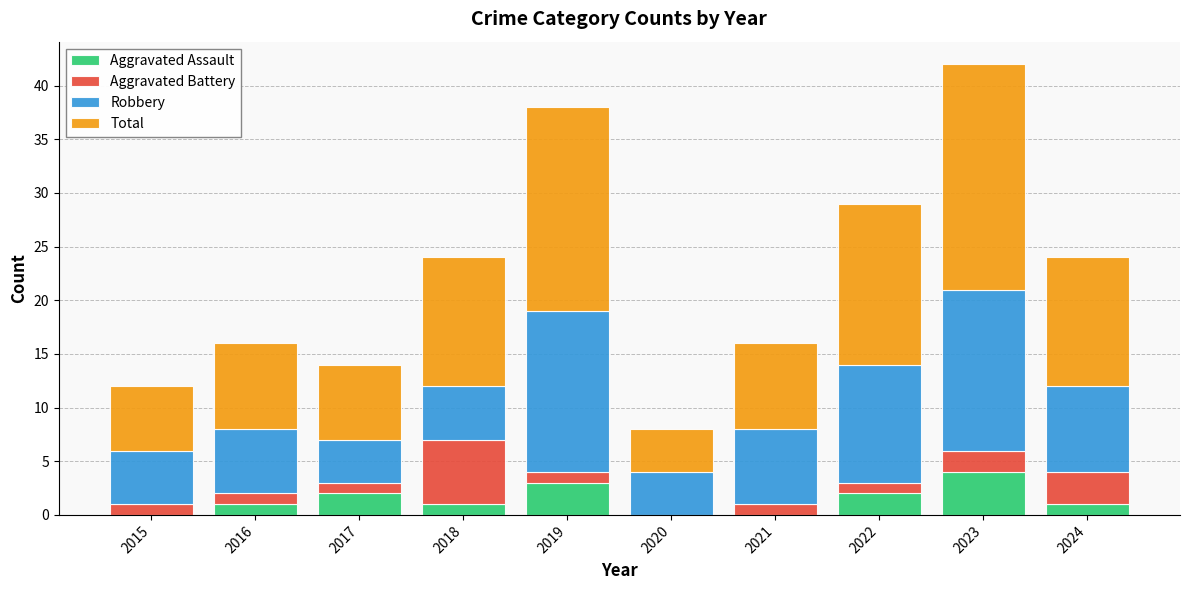

At which label does Aggravated Assault reach its peak?

2023